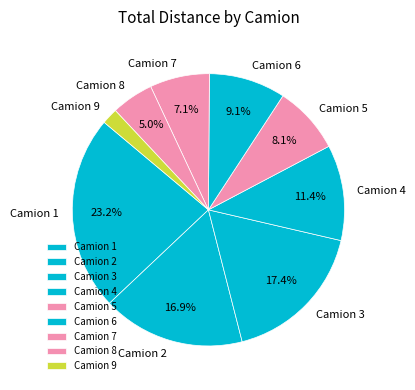

How many slices are in this pie chart?

9